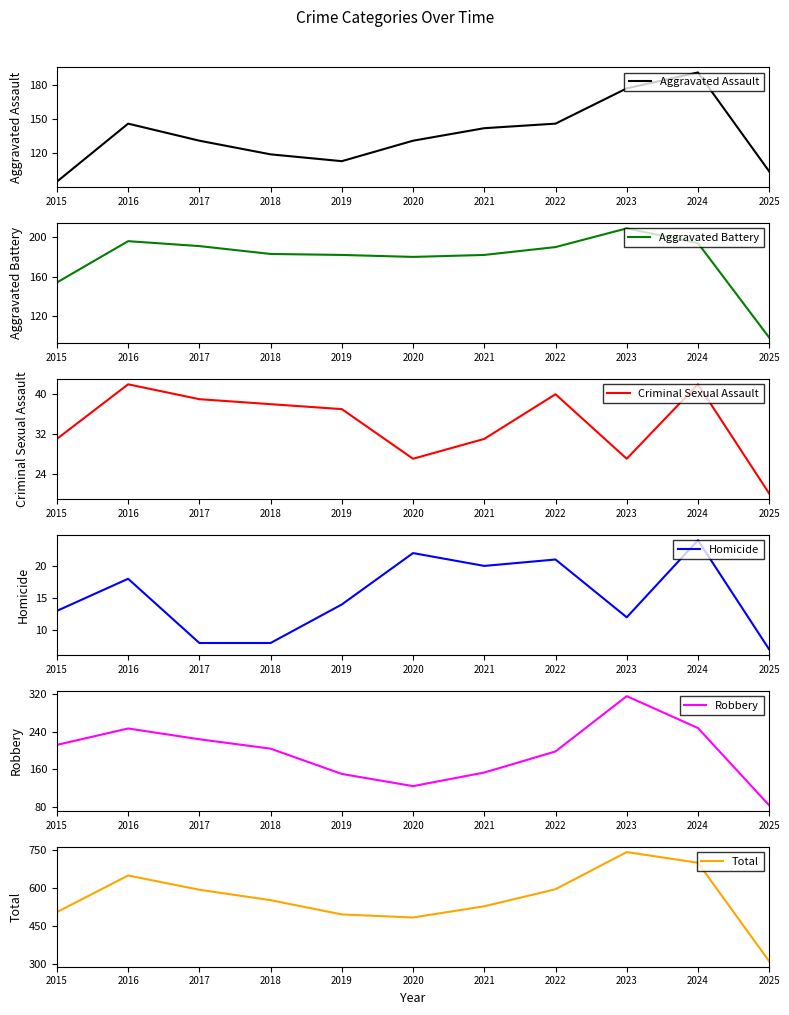

What is the minimum value for Total?

312